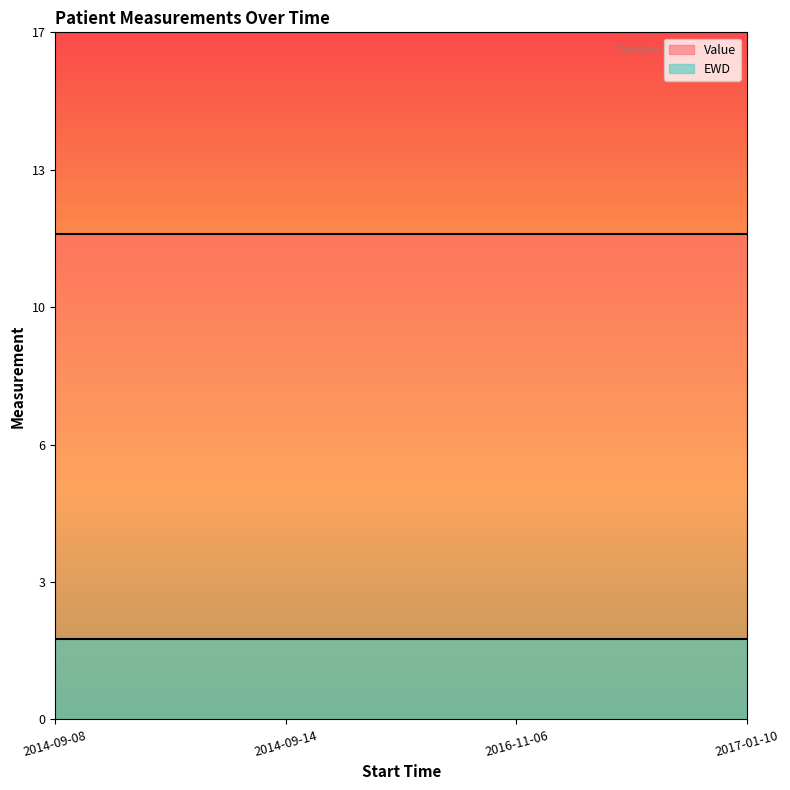

Rank the series at 2014-09-14 from highest to lowest value.

Value, EWD